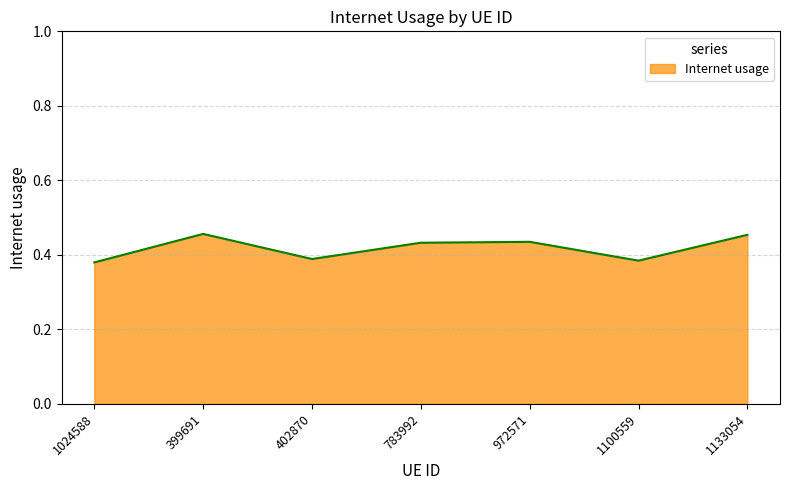

True or false: there are more than 2 points higher than both neighbors.

False